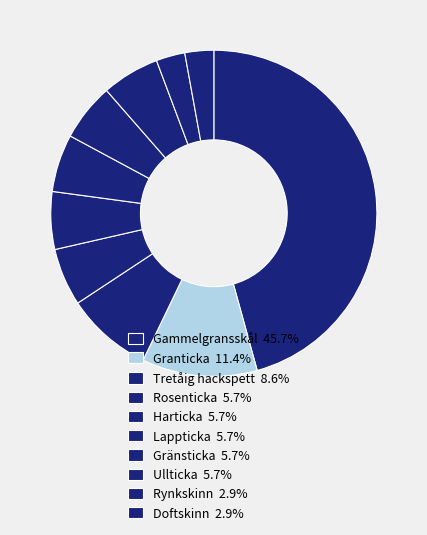

How many slices are in this pie chart?

10